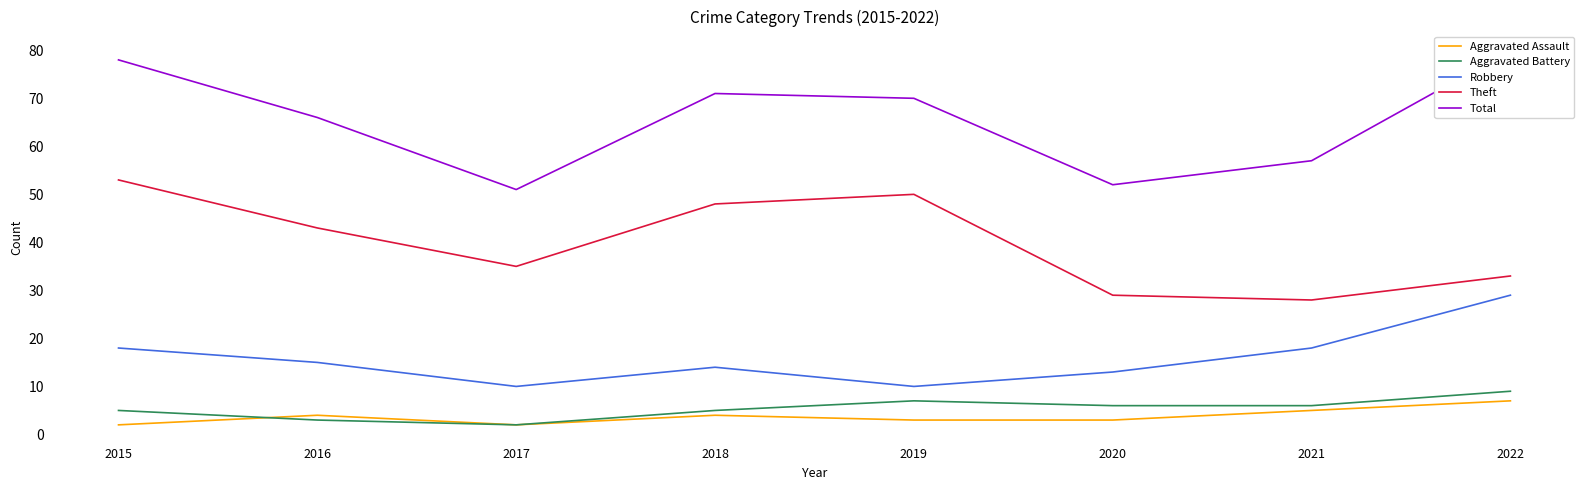

True or false: Theft and Total intersect in this chart.

False